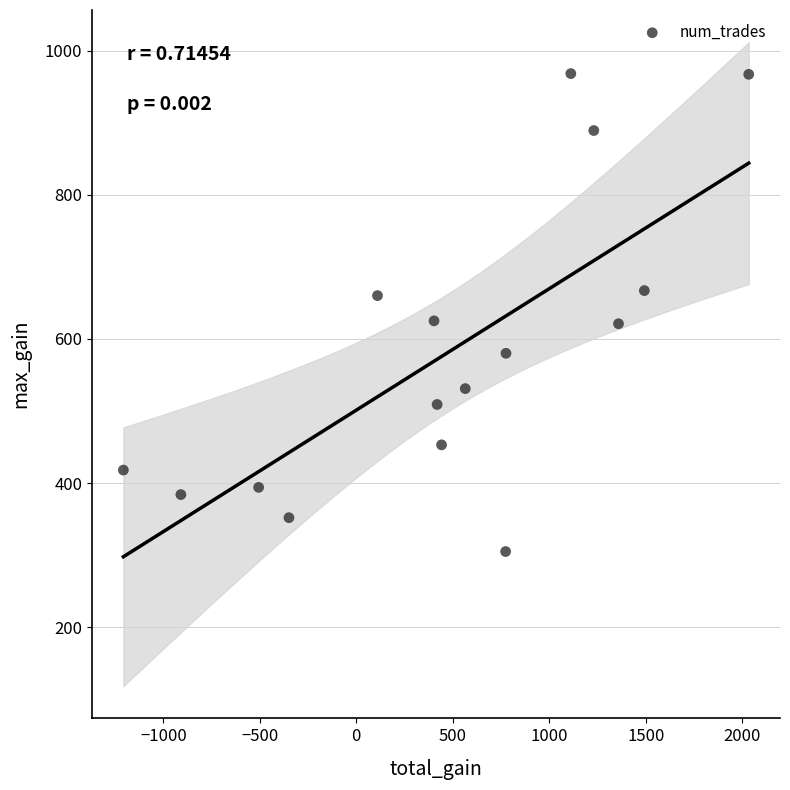

What is the range of Y values (max minus min)?

663